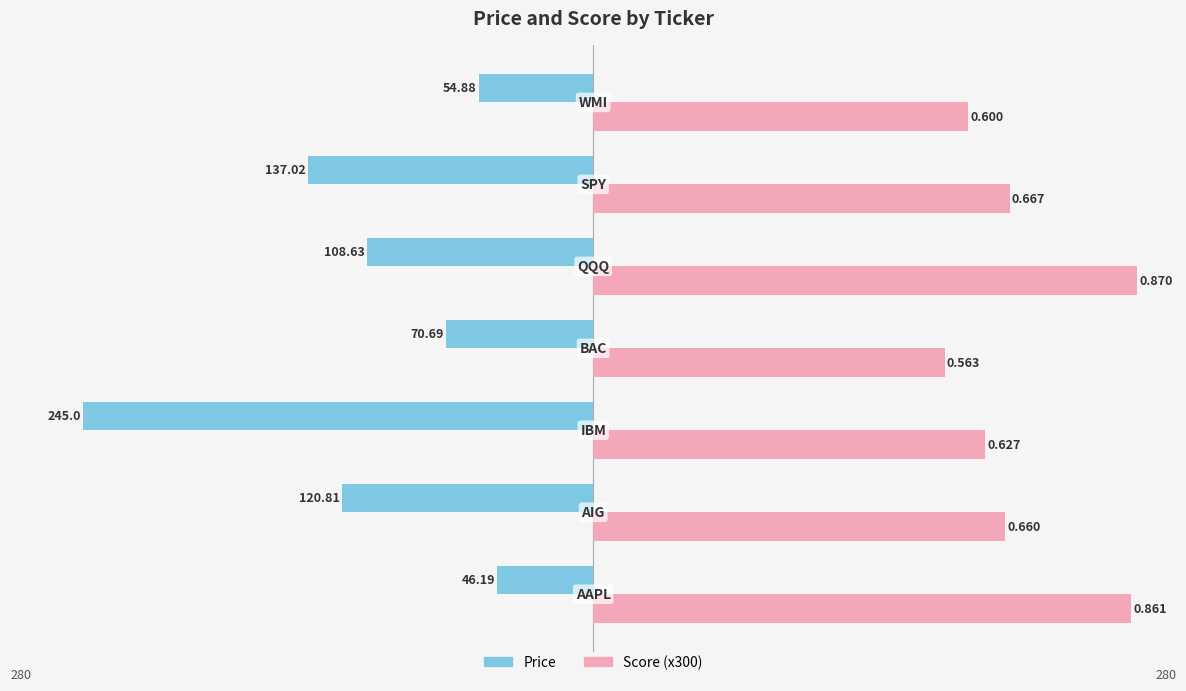

What position from the right is −200?

6